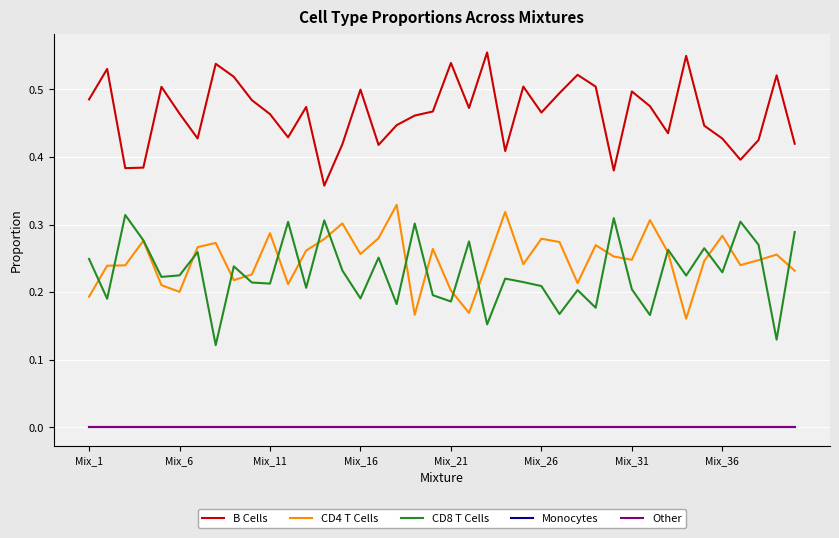

At which label does Monocytes reach its peak?

Mix_1